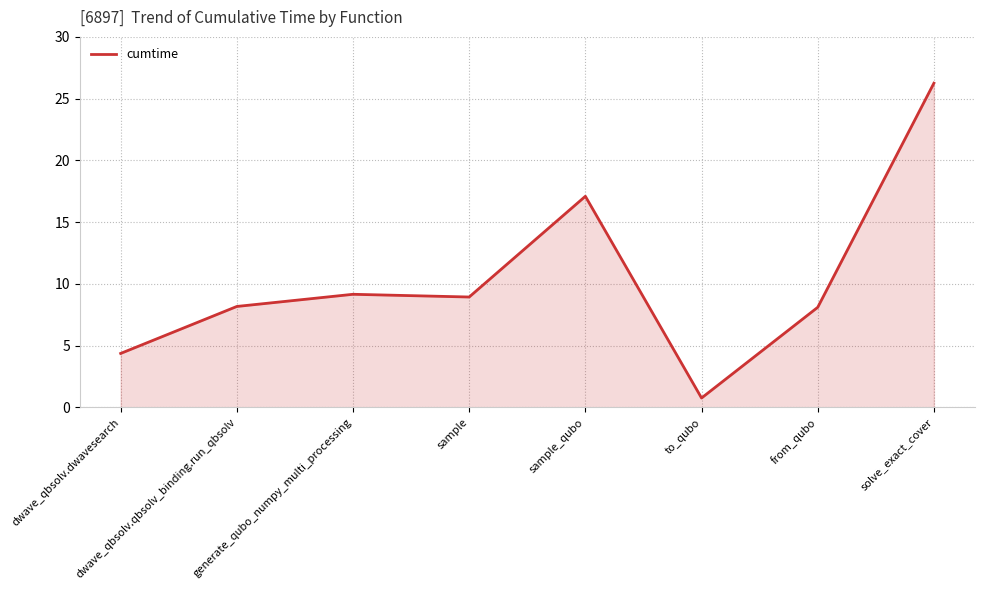

At which category does the chart reach its minimum across all series?

to_qubo